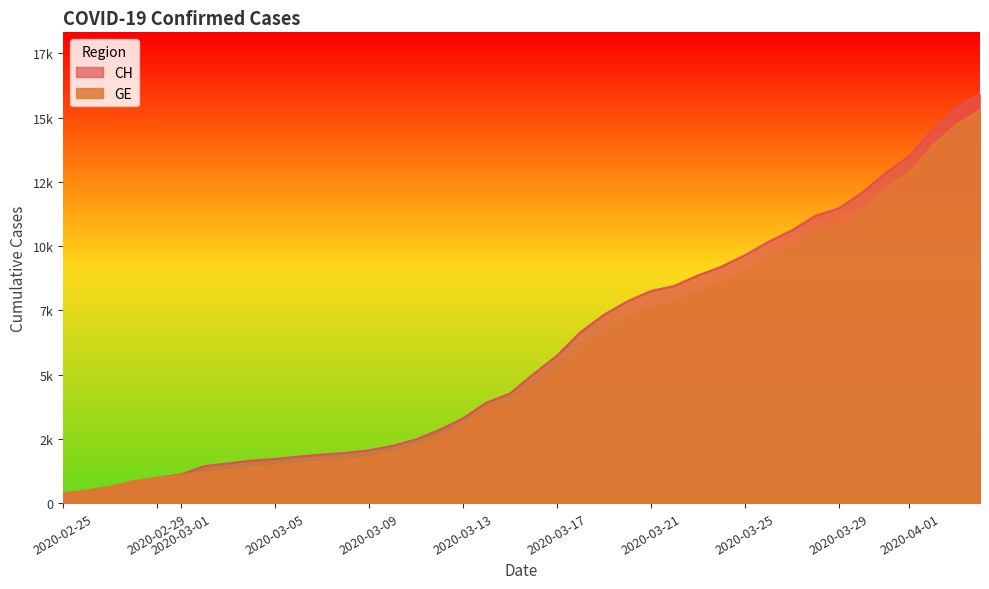

How many series are shown in this chart?

2